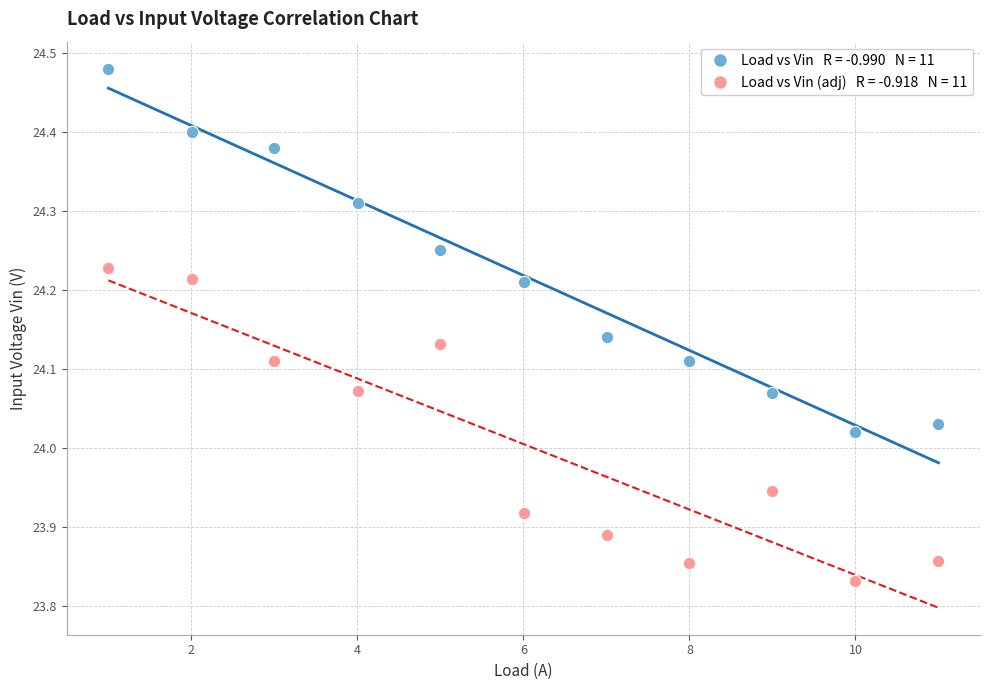

Across all data points, what is the range of Y values (max minus min)?

0.6